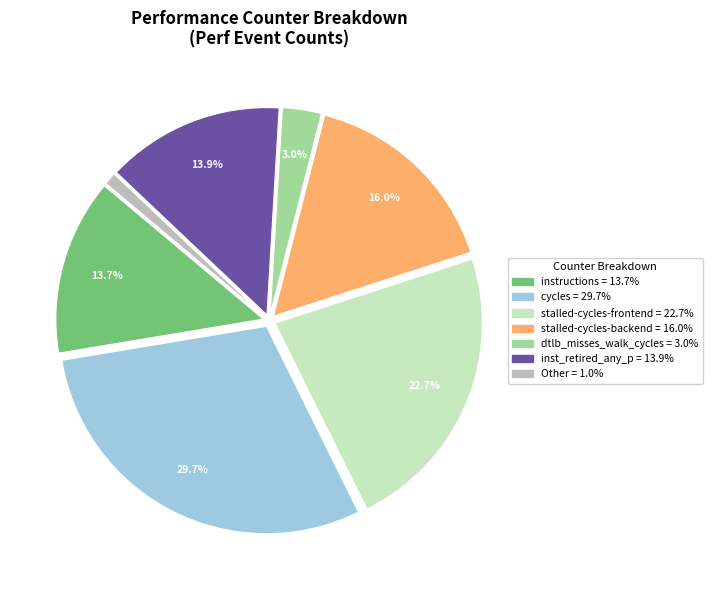

Is there a majority slice in this chart?

No